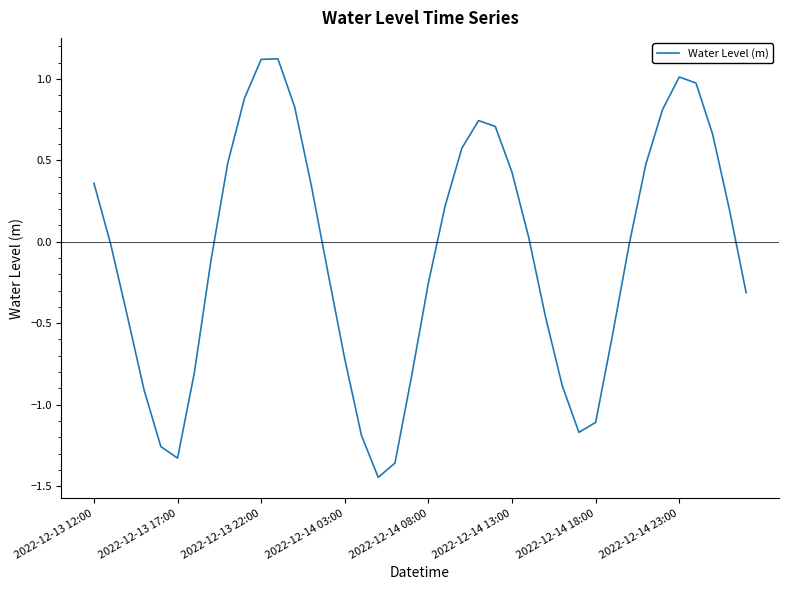

What is the average value?

-0.1